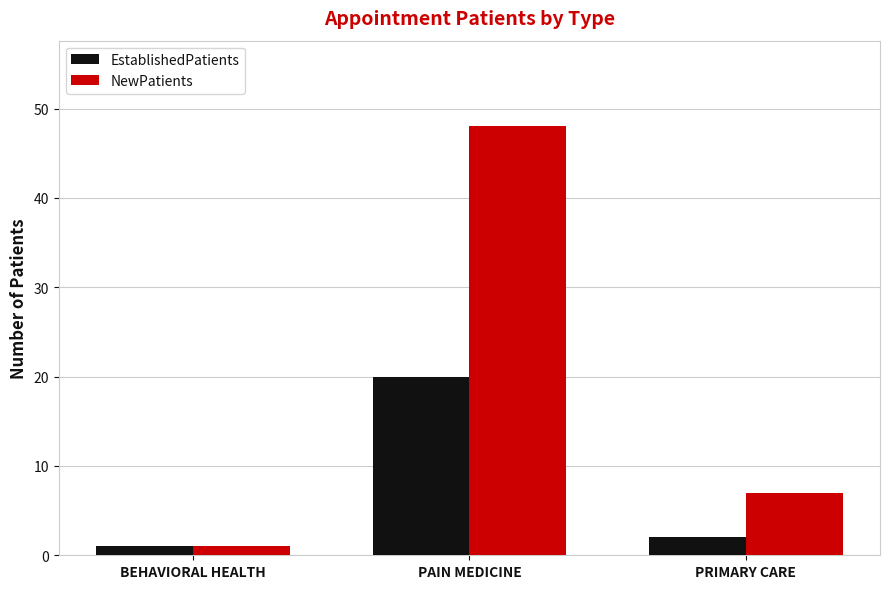

Reading right to left, what are all the values shown in this chart?

EstablishedPatients: 2	20	1
NewPatients: 7	48	1